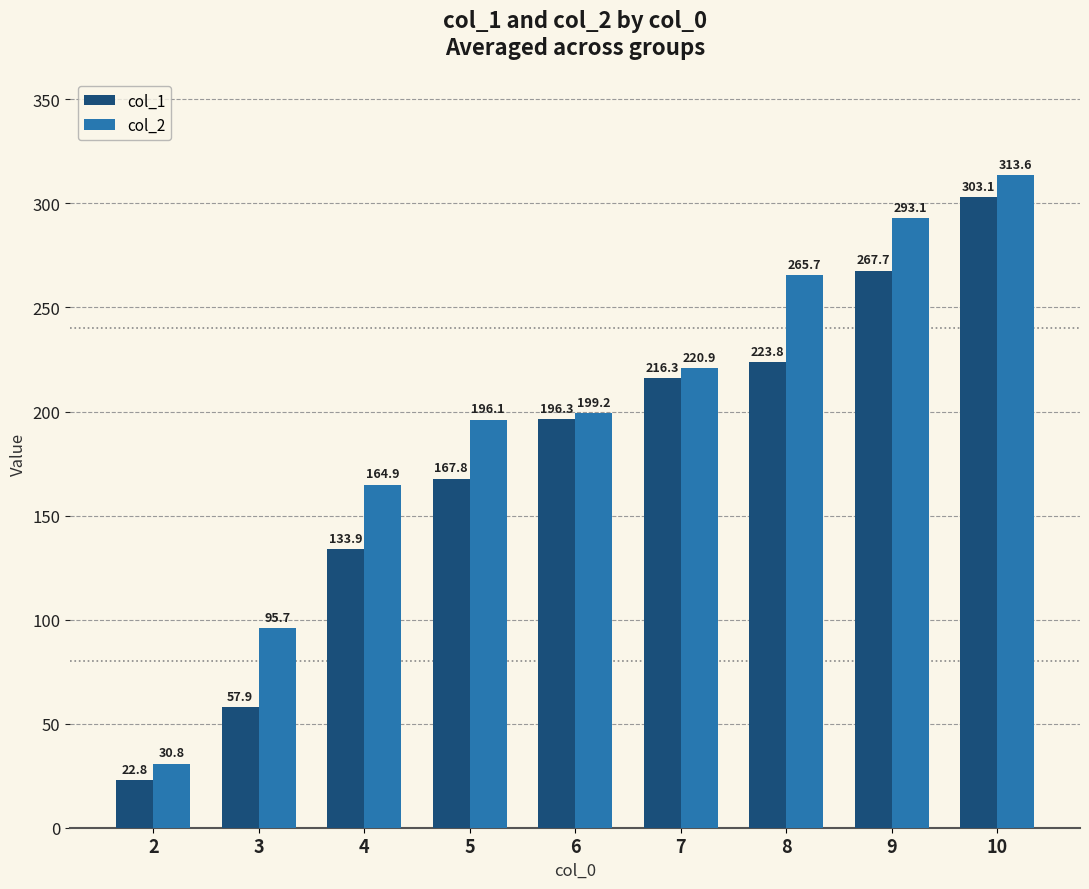

What are all the series names shown in the legend?

col_1, col_2